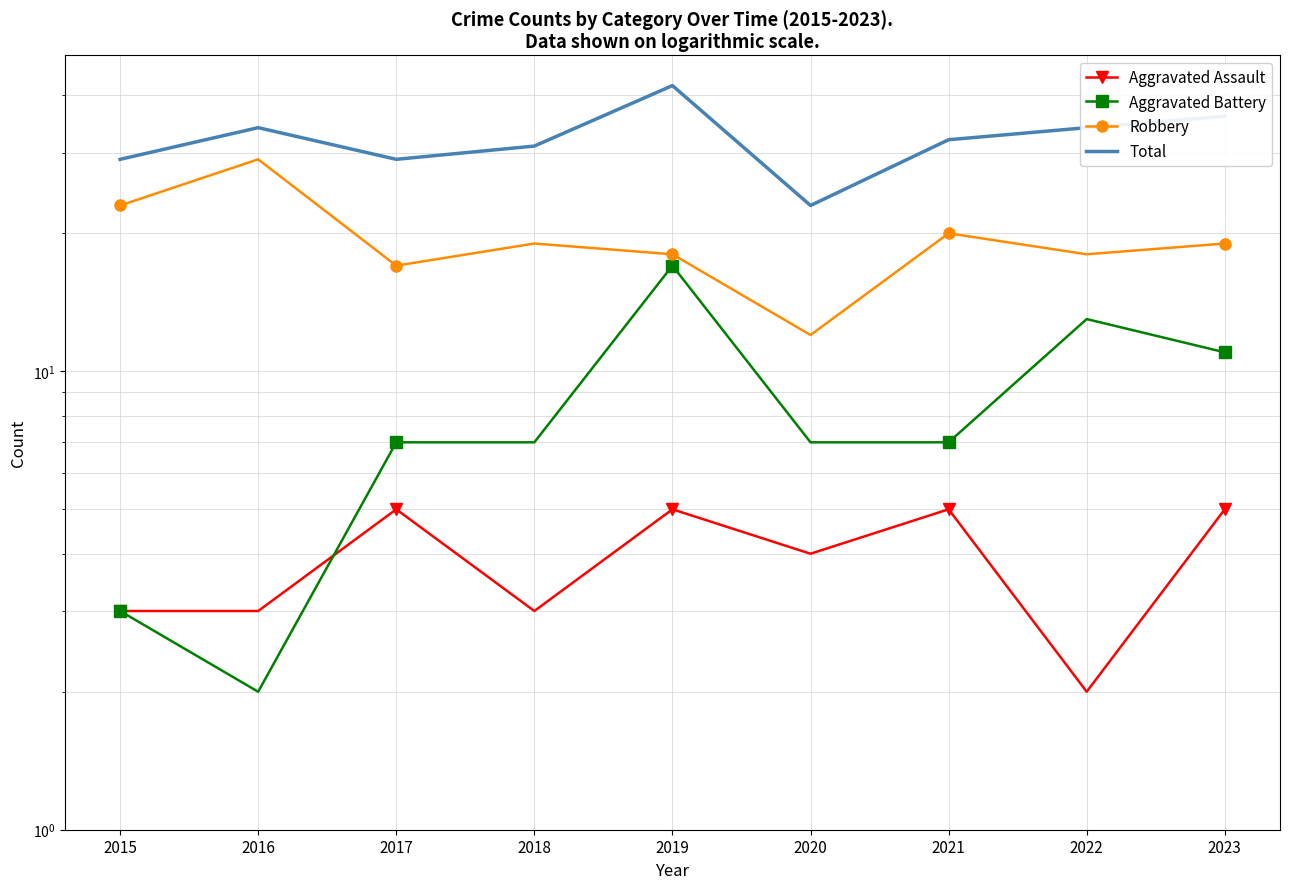

How many distinct data groups are displayed?

4